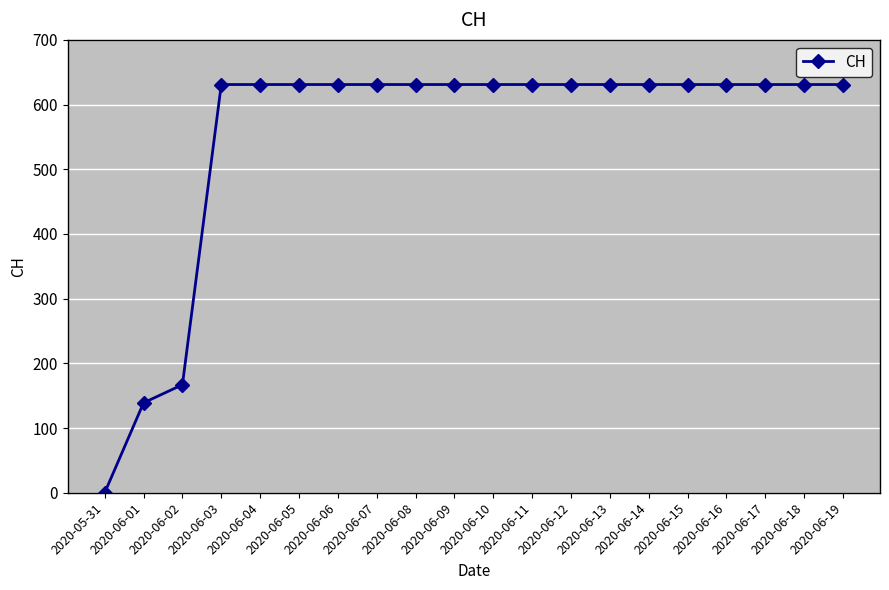

What is the value of the 10th point from the left?

631